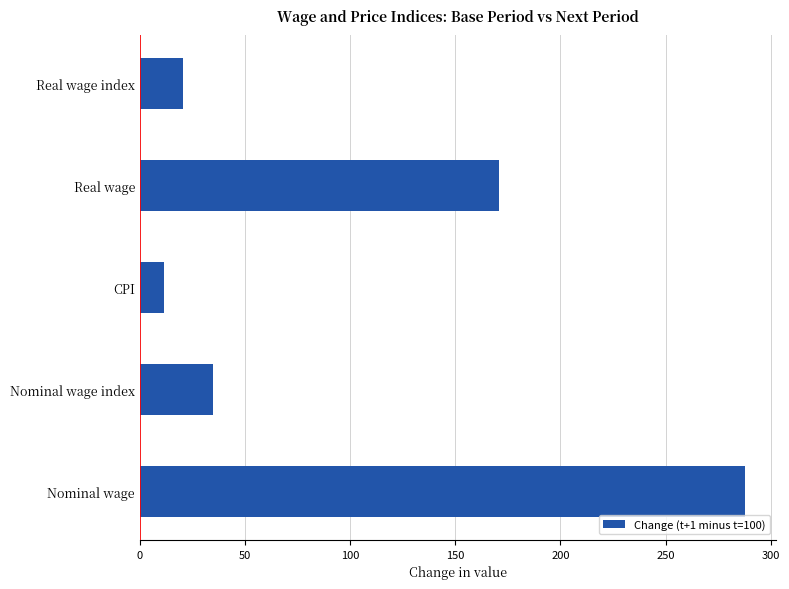

What is the smallest value displayed?

11.7